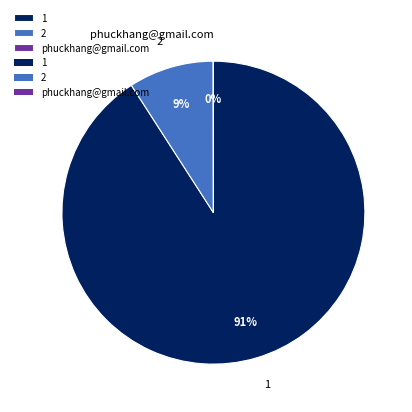

What percentage is the 2 slice, to the nearest percent?

9%